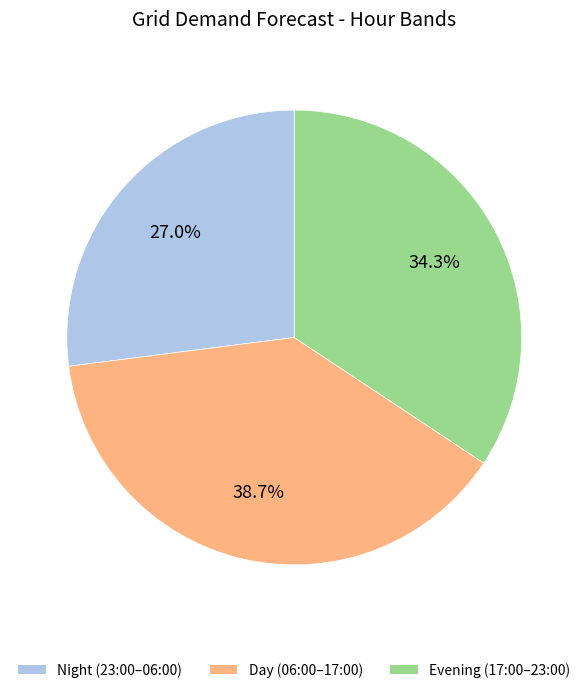

Approximately how many times larger is the value at Day (06:00–17:00) compared to Night (23:00–06:00)?

1.4